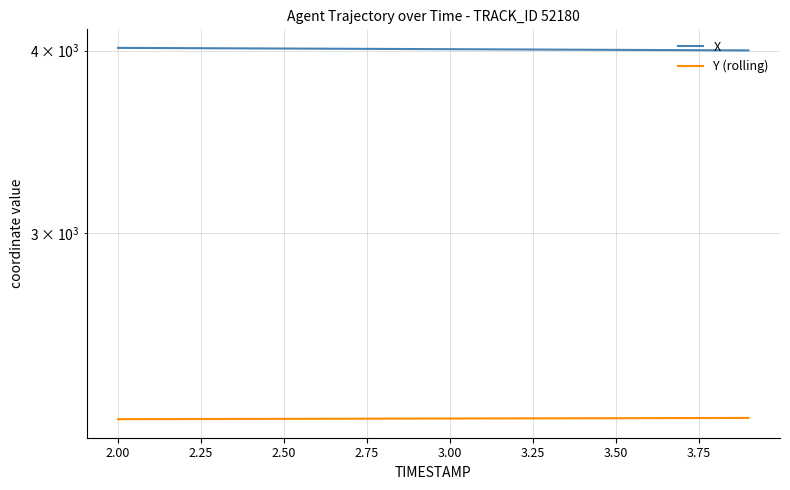

What is the lowest value of the X series?

4001.4